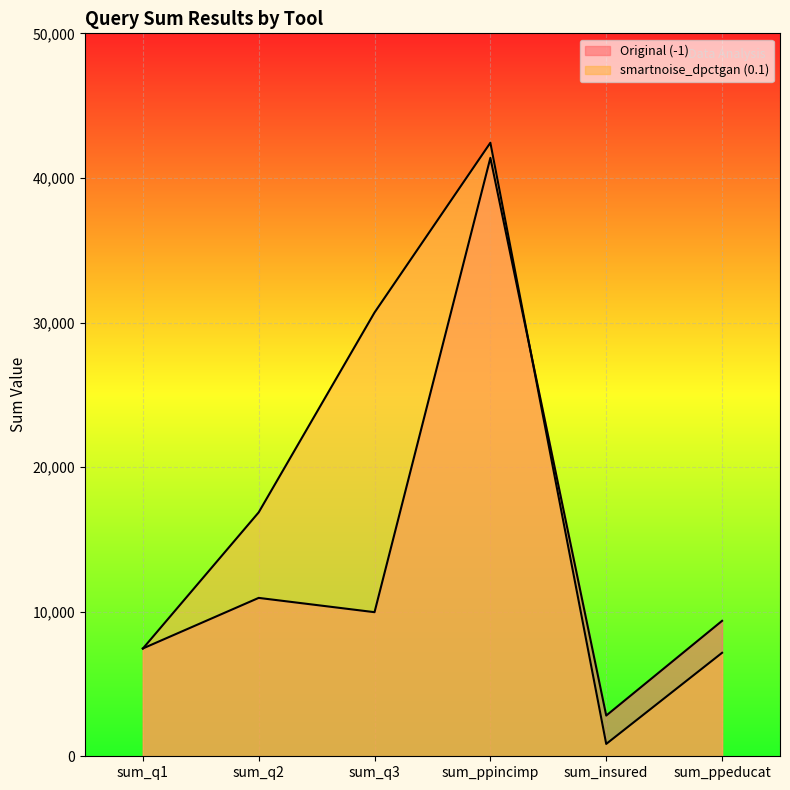

What is the sum of the smartnoise_dpctgan (0.1) values at sum_q3 and sum_ppeducat?

37848